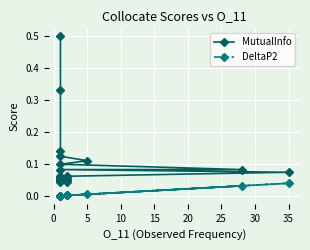

Rank the series by their maximum value, from highest to lowest.

MutualInfo, DeltaP2